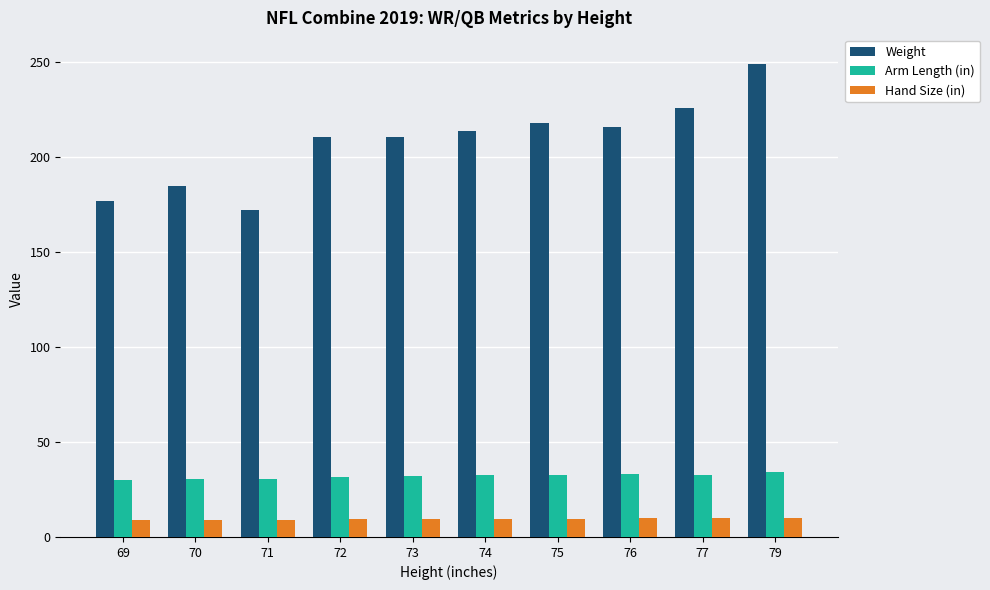

List the series in order of their peak value, highest first.

Weight, Arm Length (in), Hand Size (in)